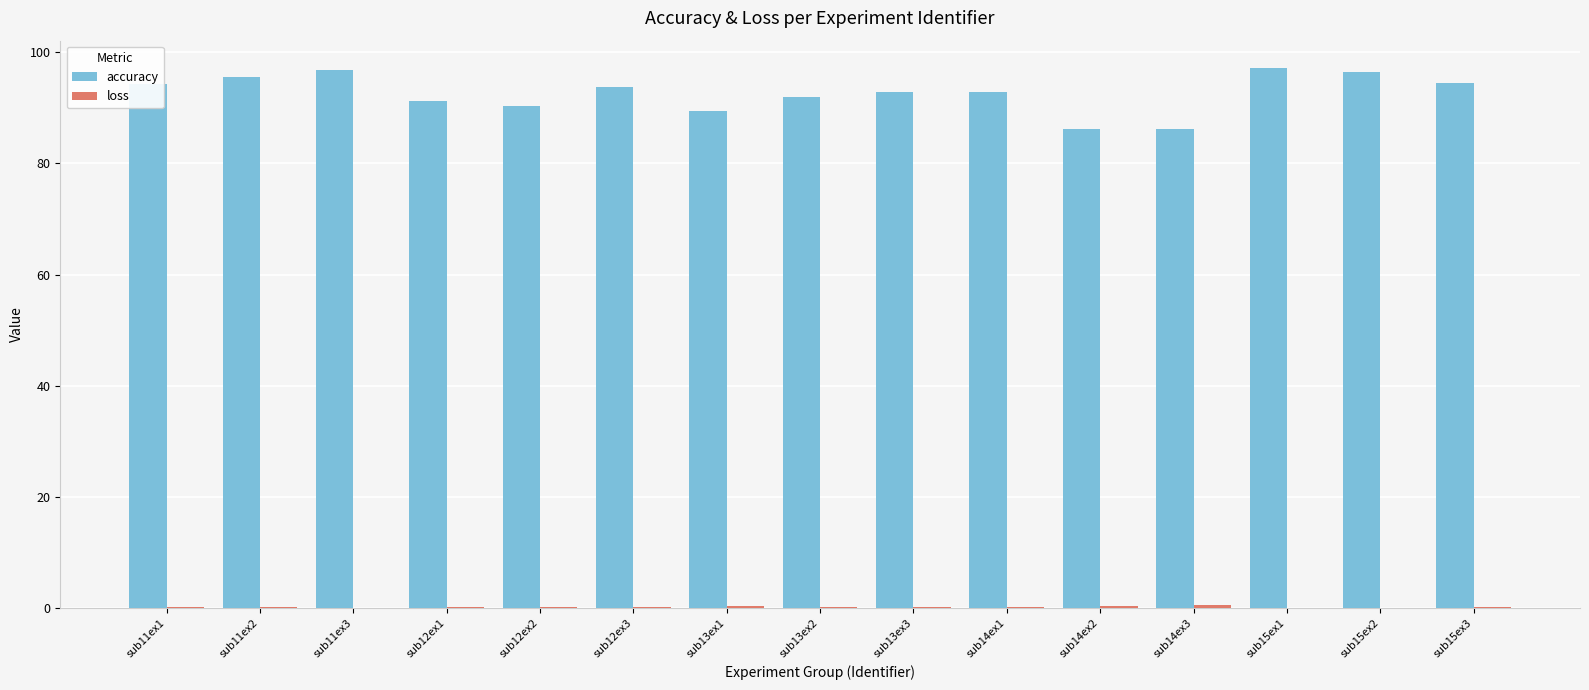

Which series has the largest range (max minus min)?

accuracy